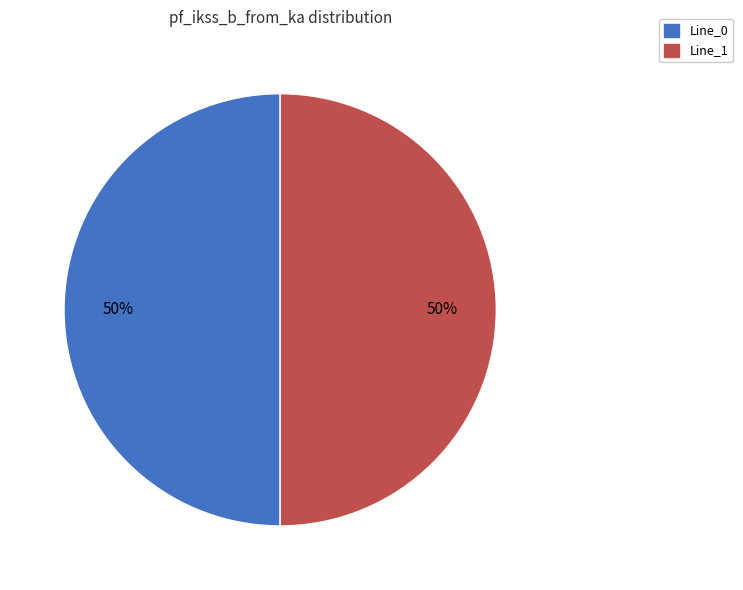

To the nearest percent, what is the difference between the largest and smallest slice percentages?

0%